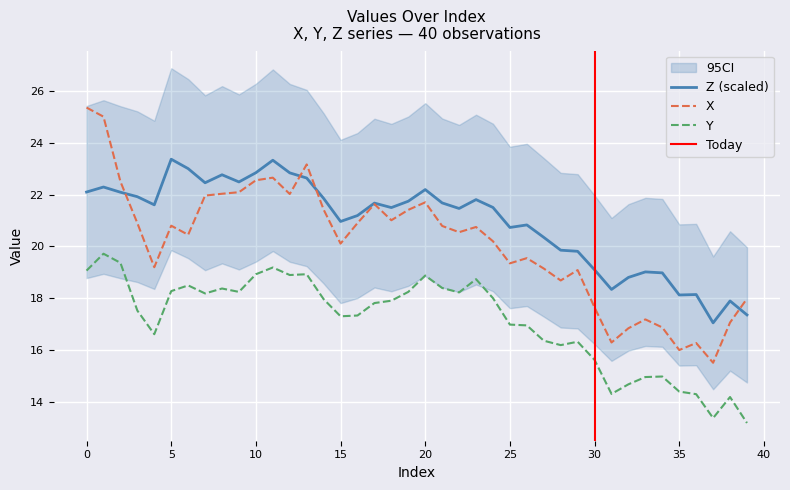

List the labels in order of X value, largest first.

0, 1, 13, 11, 10, 2, 9, 8, 12, 7, 20, 17, 14, 19, 18, 3, 16, 5, 21, 23, 22, 6, 24, 15, 26, 25, 4, 27, 29, 28, 39, 30, 33, 38, 34, 32, 31, 36, 35, 37